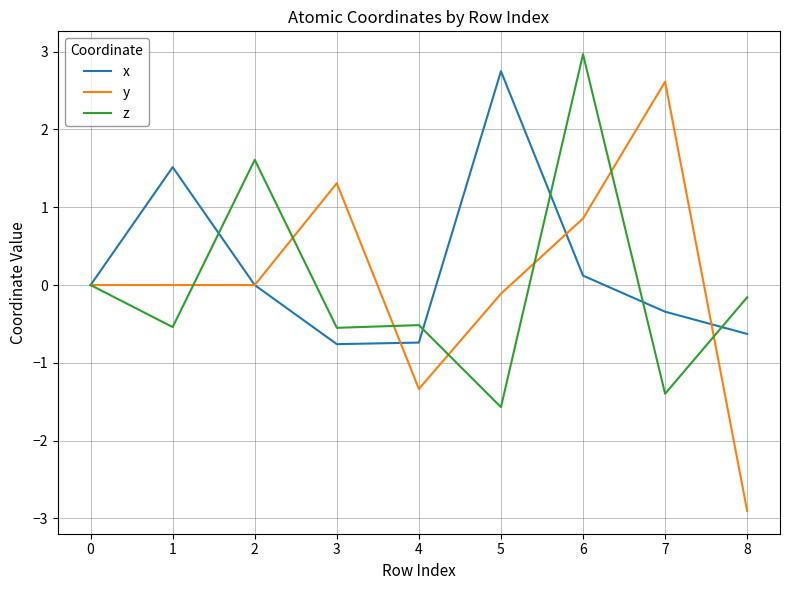

At 8, list the series in order from smallest to largest.

y, x, z